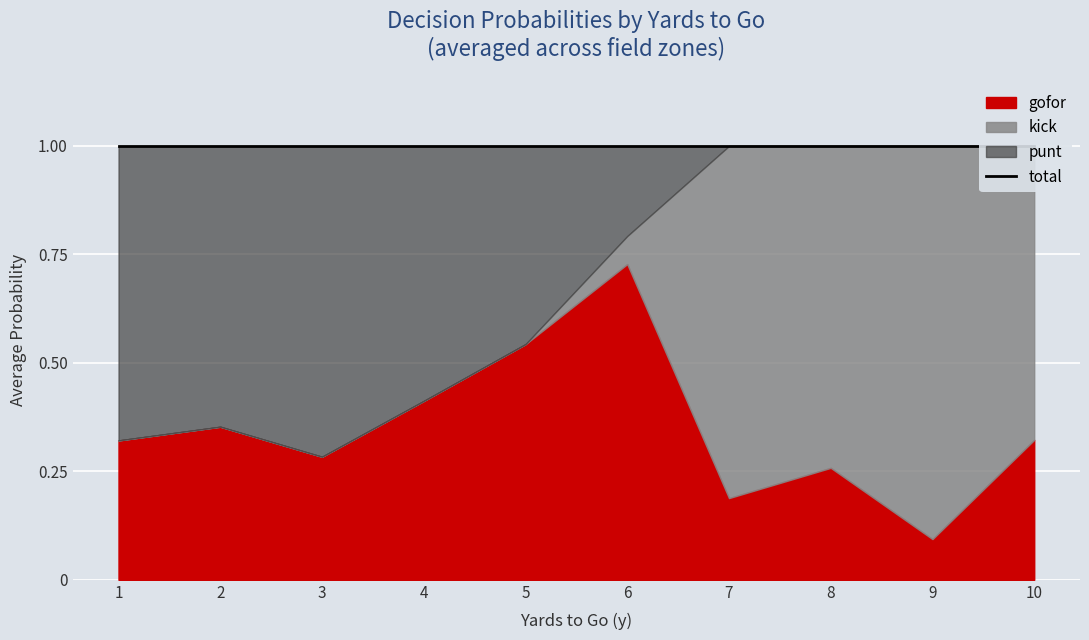

Does the chart display data point markers on the line(s)?

No